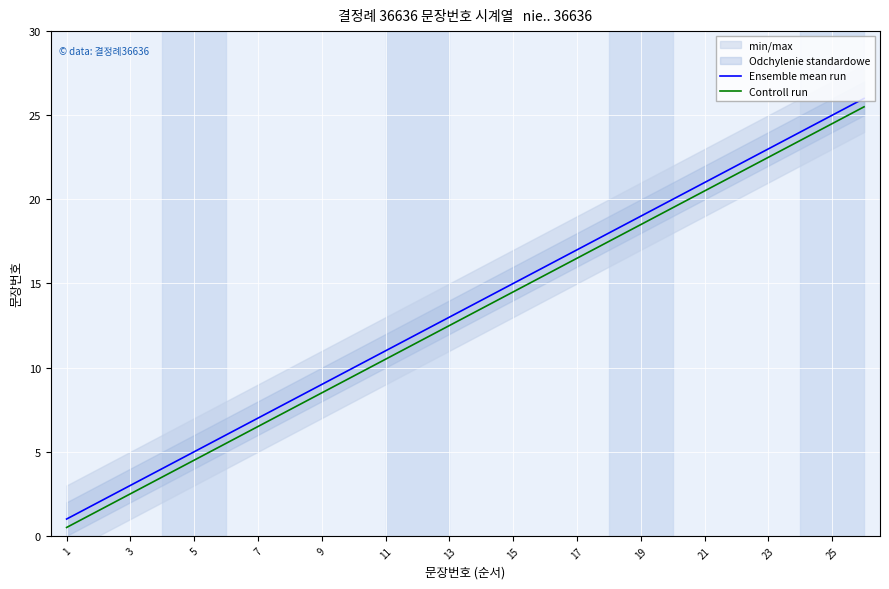

Which series has the largest range (max minus min)?

Ensemble mean run